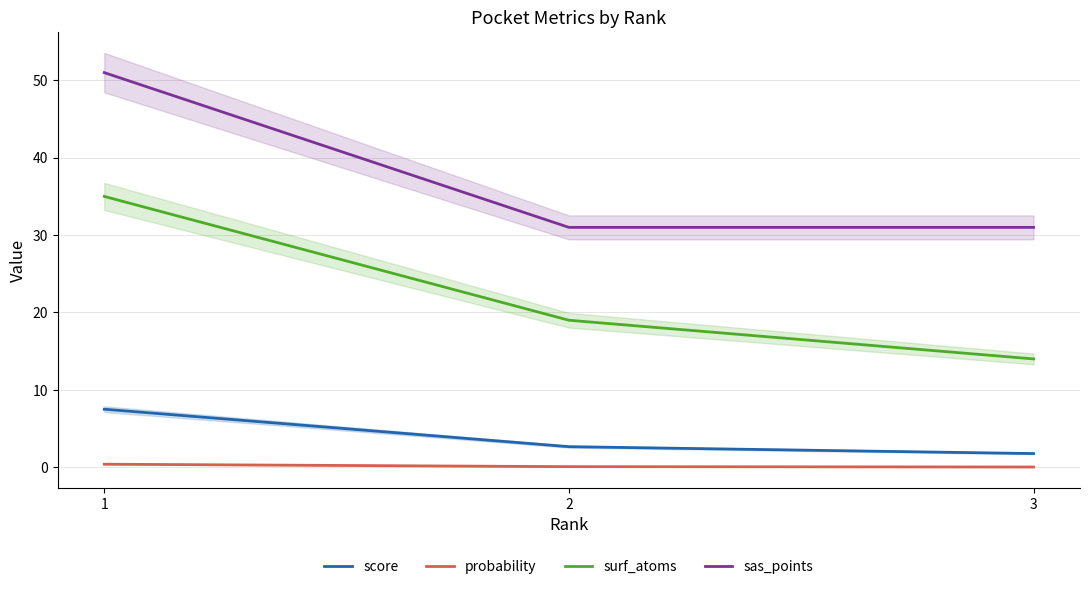

Between 1 and 2, which series saw the biggest shift?

sas_points